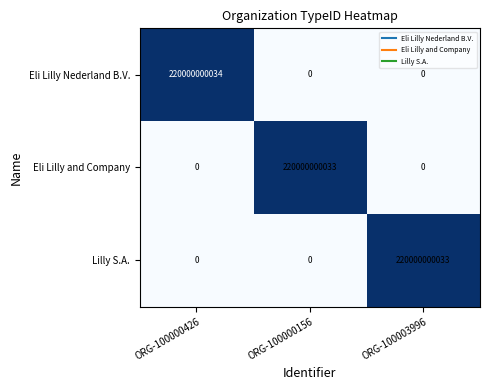

What is the maximum value shown in the chart?

220000000034